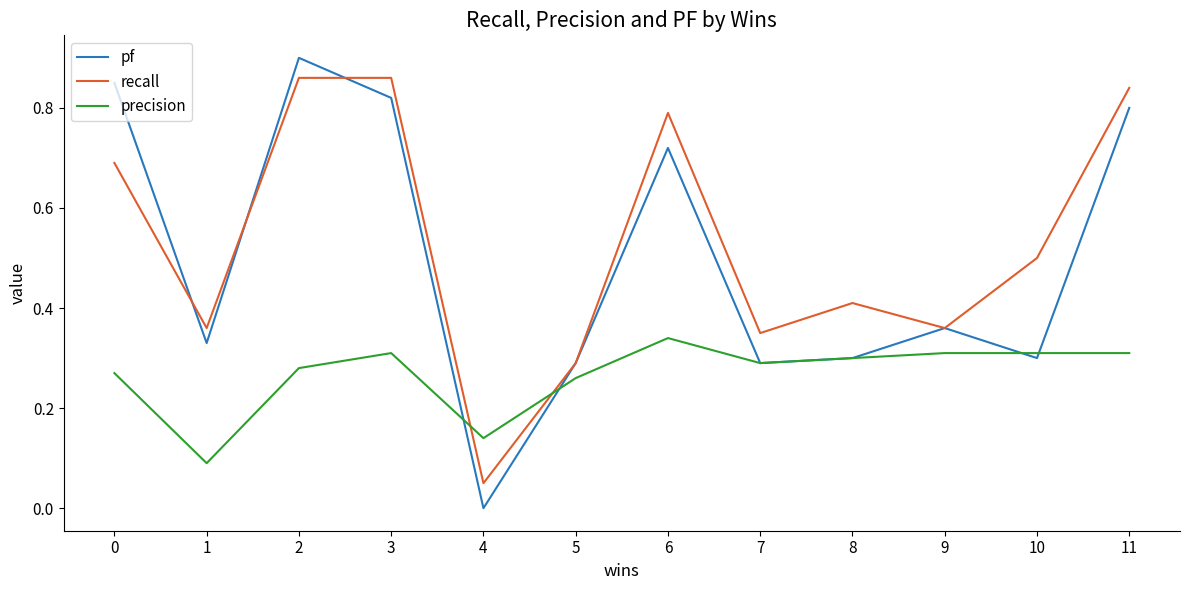

True or false: recall has more than 1 interior local peaks.

True